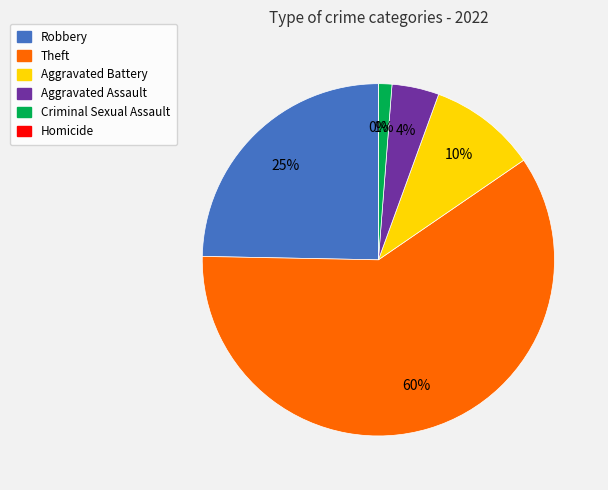

To the nearest percent, what is the average slice percentage?

17%